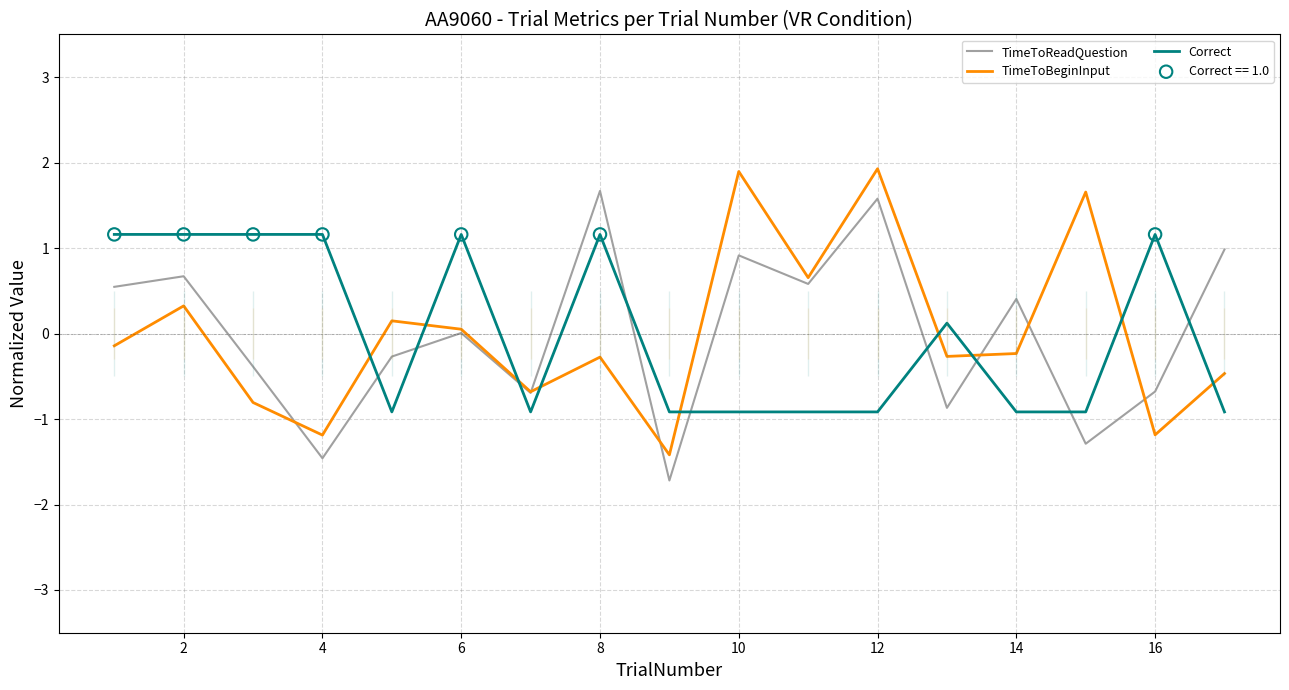

Is the value of Correct at 2 greater than the value of TimeToReadQuestion at 14?

Yes